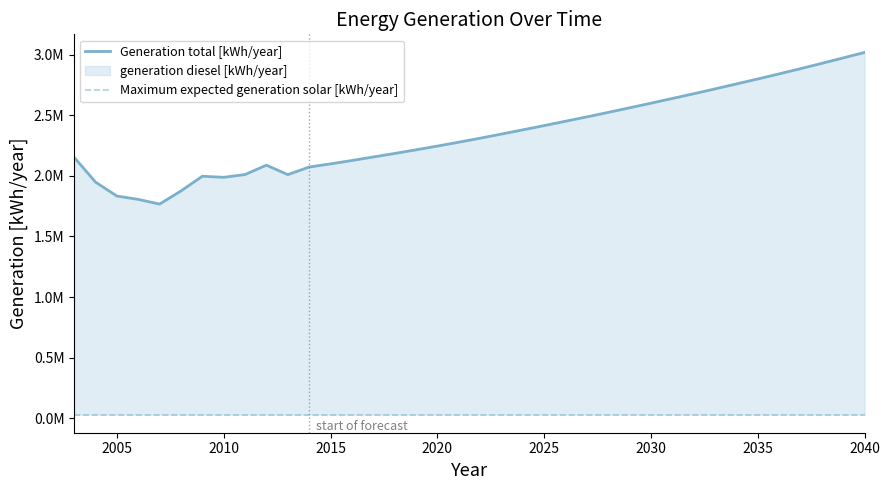

True or false: Maximum expected generation solar [kWh/year] has more than 2 points higher than both neighbors.

False